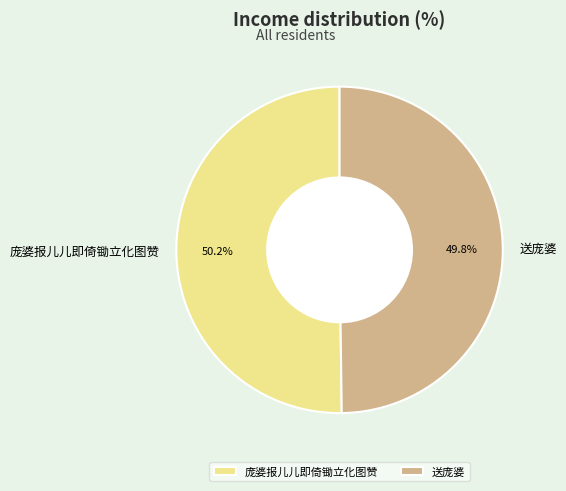

How many slices are in this pie chart?

2